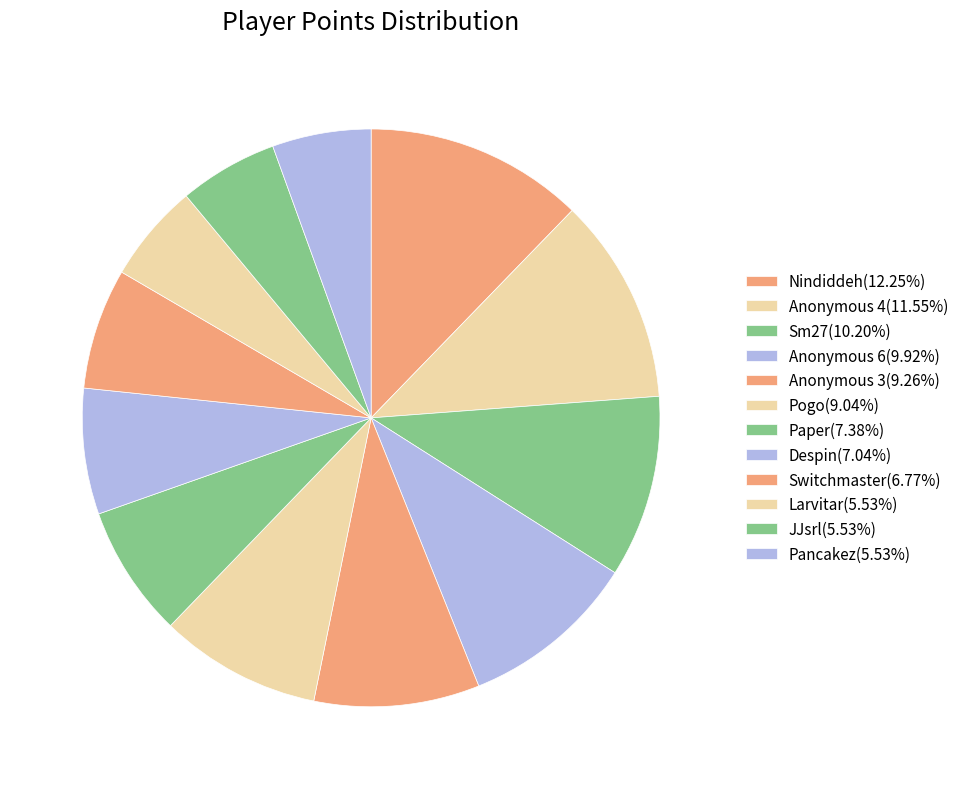

The Nindiddeh slice represents 1% of the pie. True or false?

False